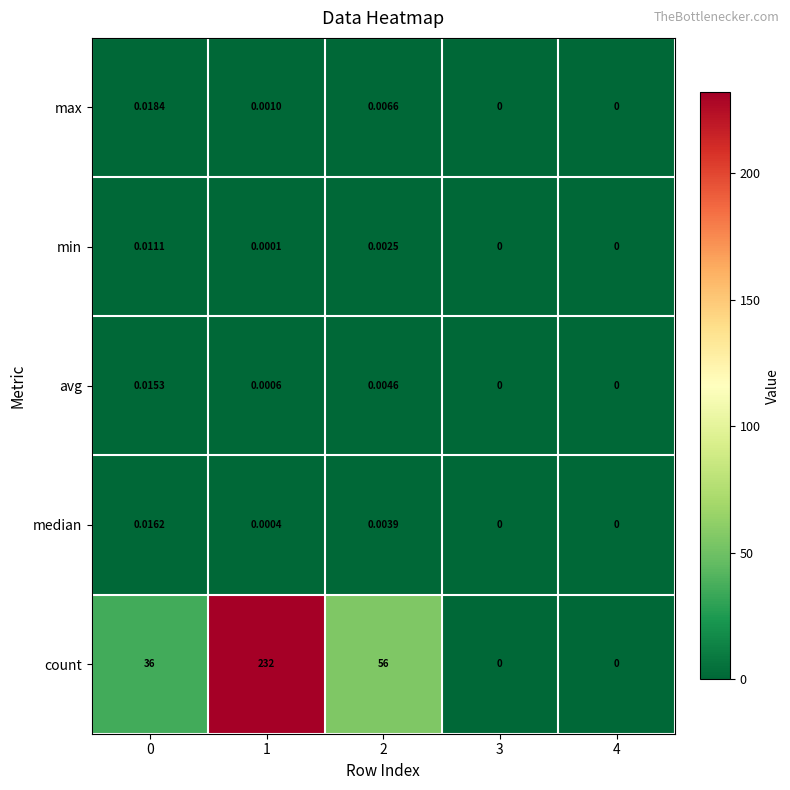

Is the value of max at 0 greater than the value of count at 0?

No